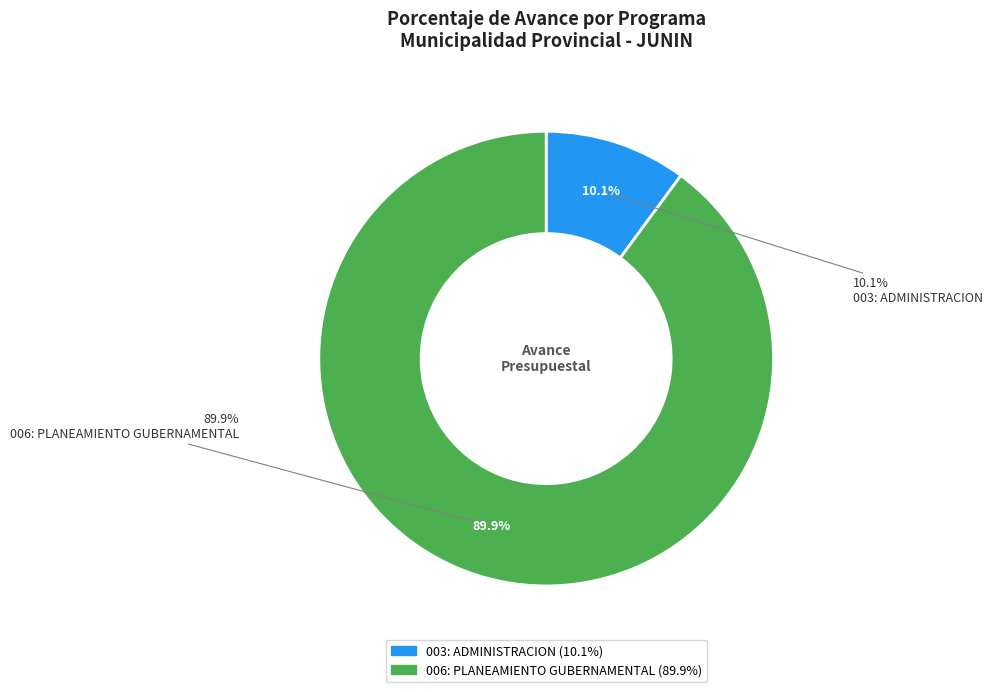

Which slice is the largest?

006: PLANEAMIENTO GUBERNAMENTAL